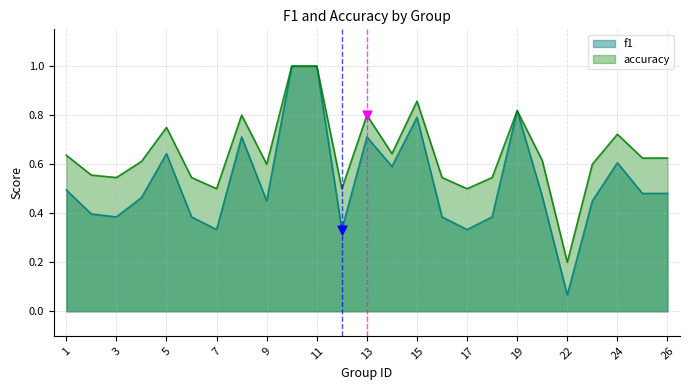

What are all the series names shown in the legend?

f1, accuracy